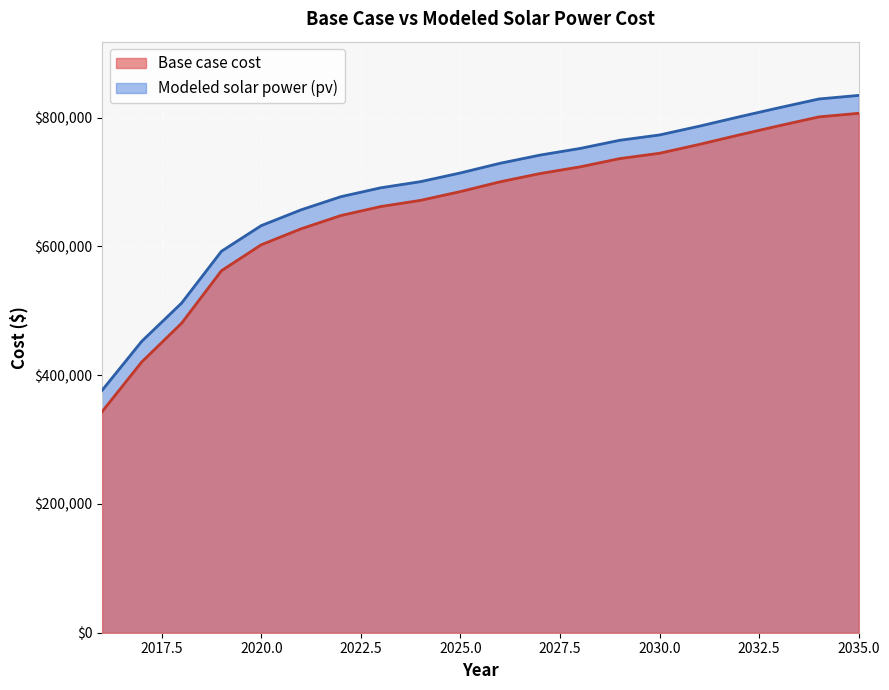

True or false: Modeled solar power (pv) has more than 2 points higher than both neighbors.

False